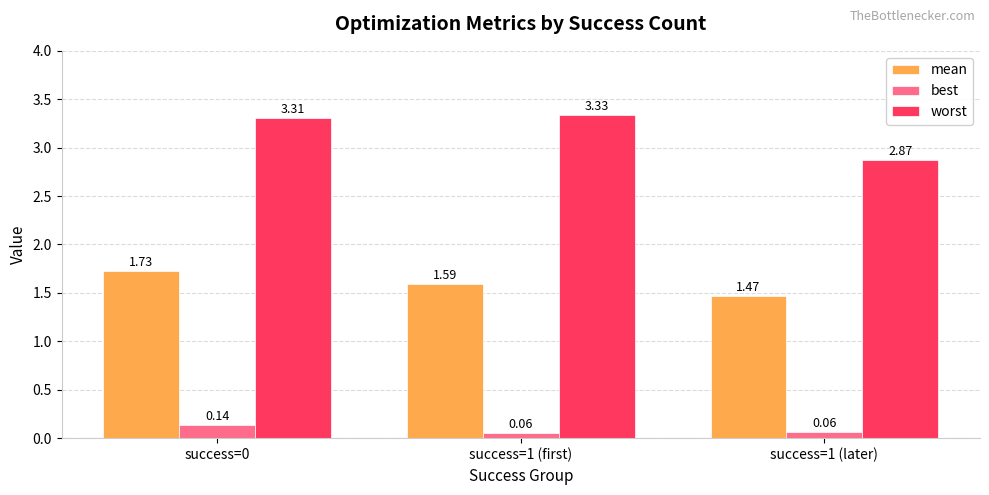

What is the sum of the mean values at success=0 and success=1 (later)?

3.2